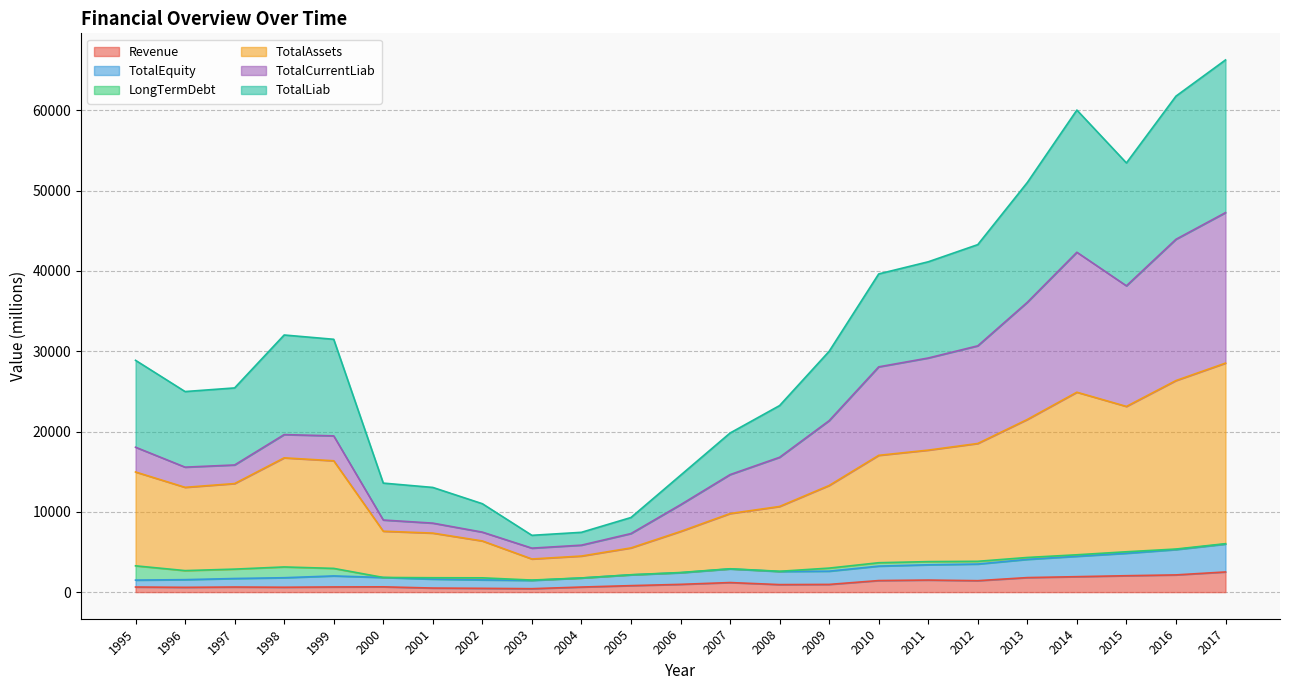

The Revenue series shows 427.6 at 2003. True or false?

True